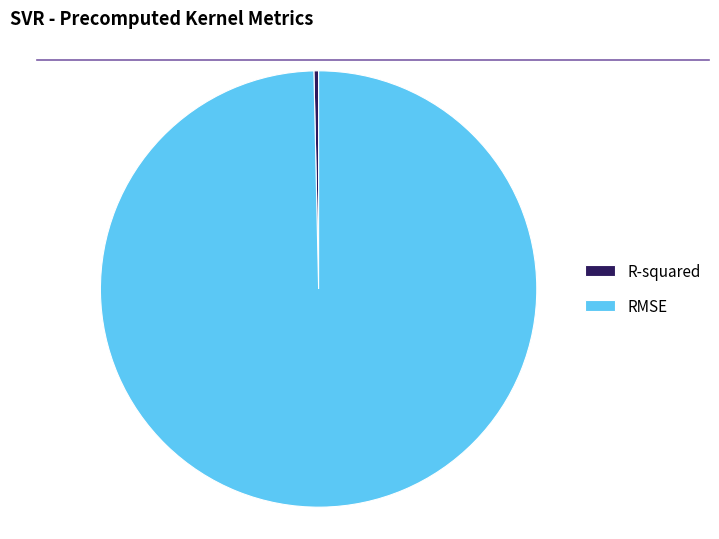

Which has a higher value, RMSE or R-squared?

RMSE